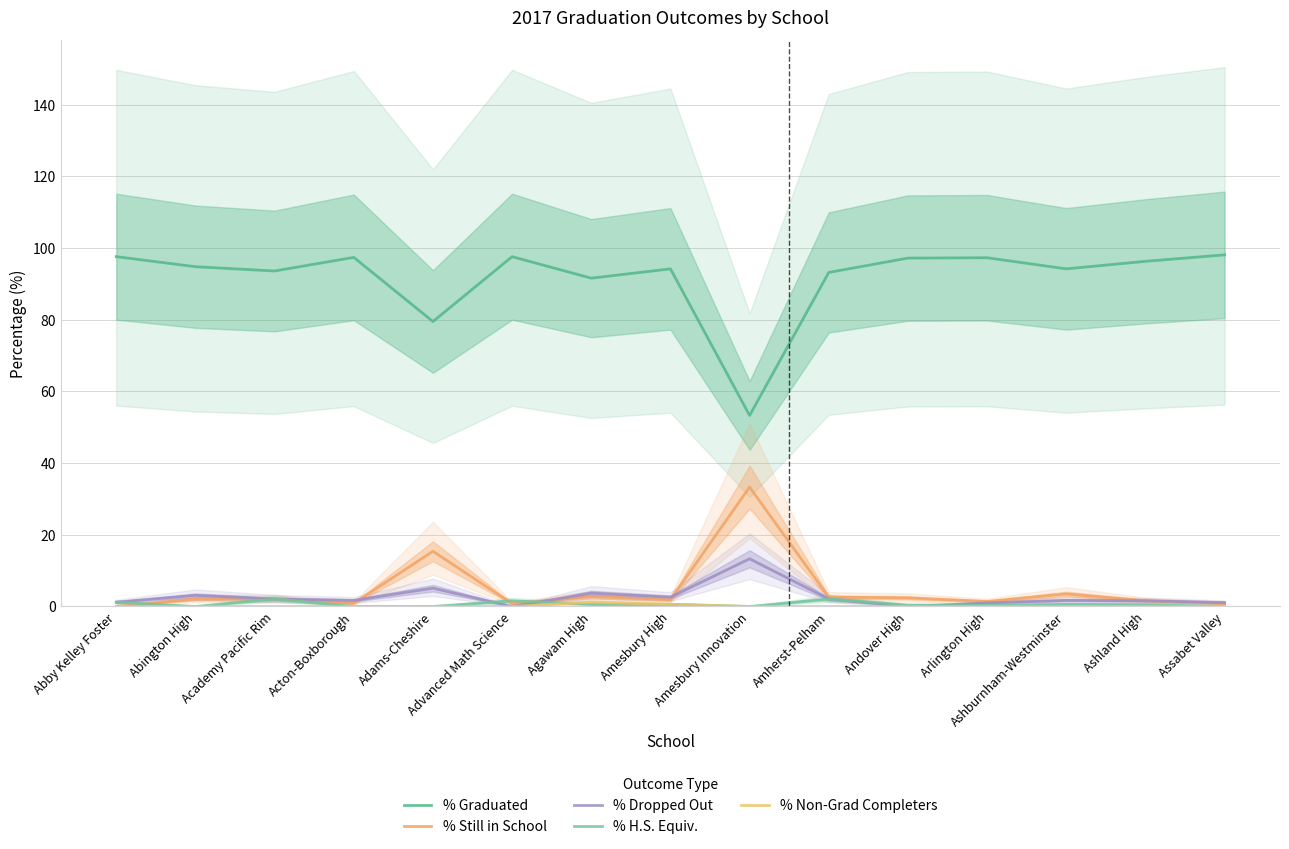

What position from the left is Arlington High?

12